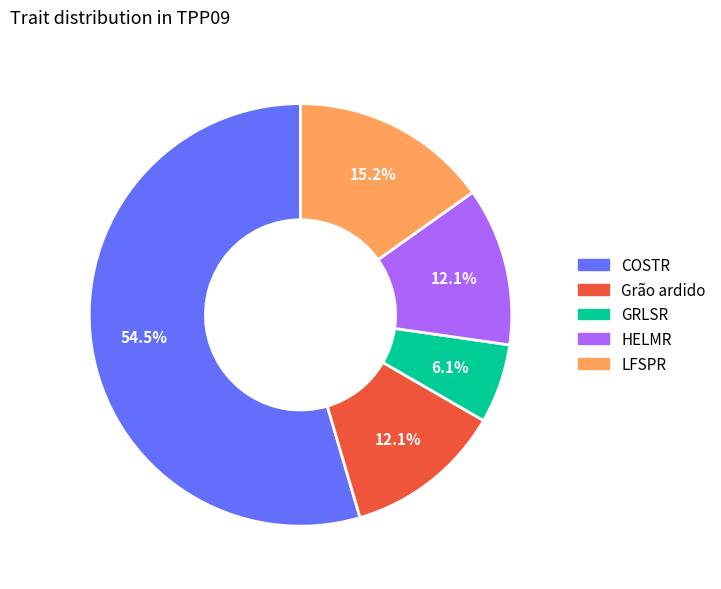

Which has a higher value, COSTR or LFSPR?

COSTR